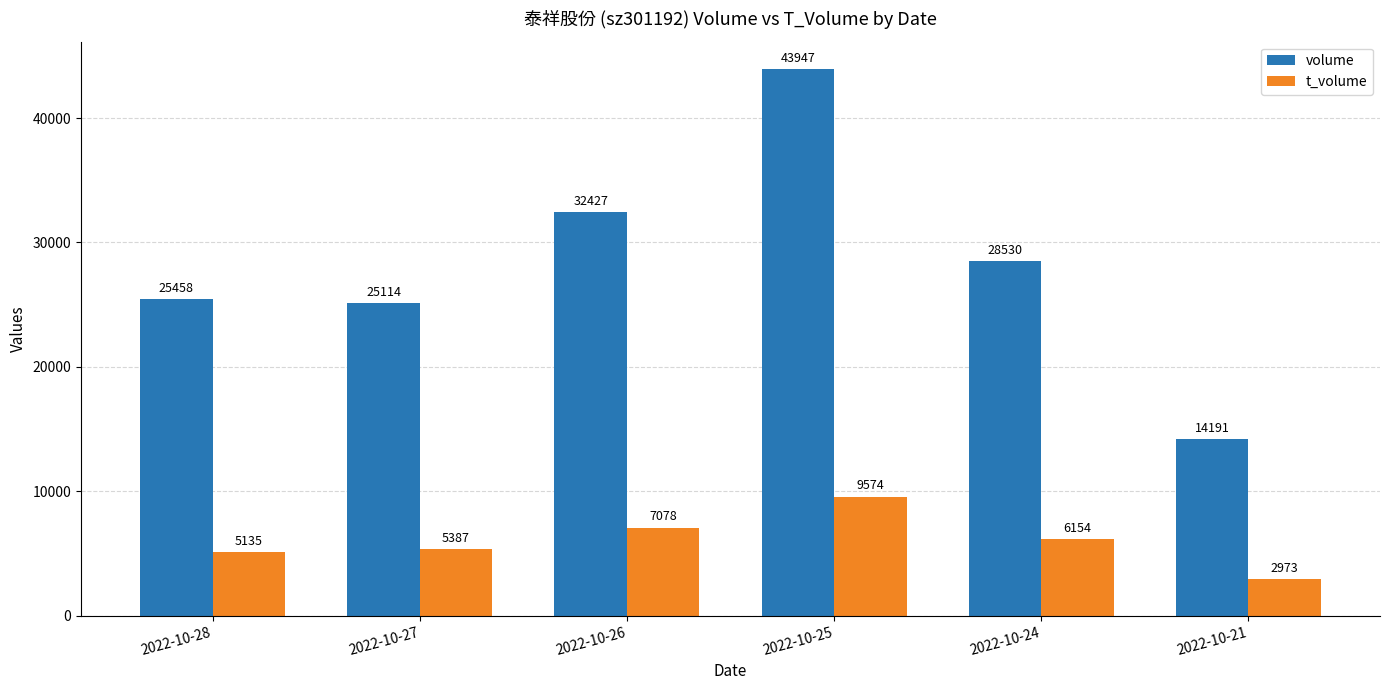

Which series has the largest range (max minus min)?

volume